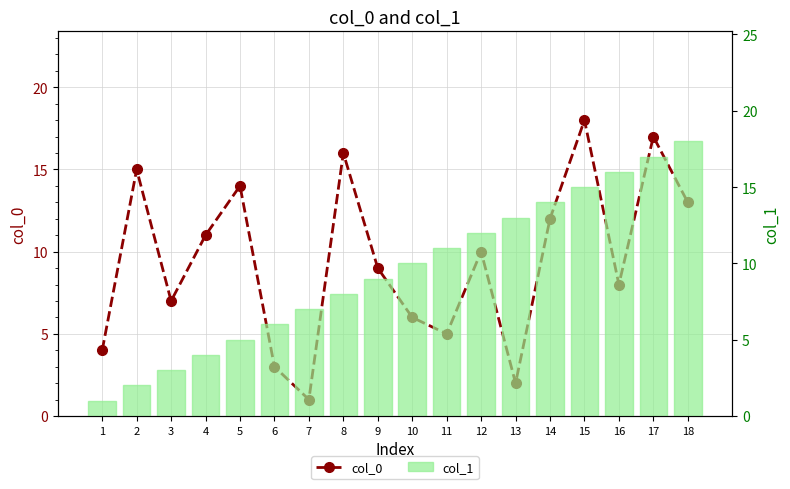

At how many categories does at least one series exceed 12?

9